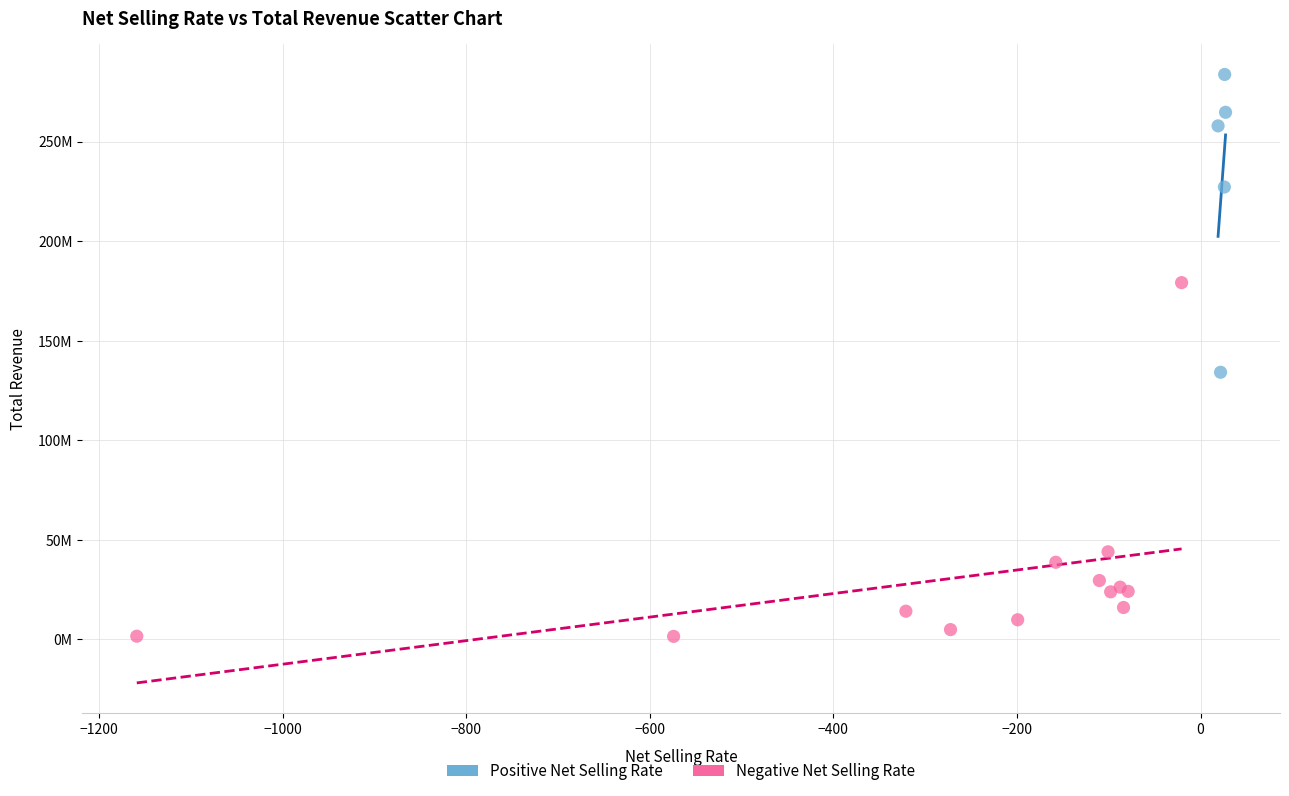

What are all the series names shown in the legend?

Positive Net Selling Rate, Negative Net Selling Rate